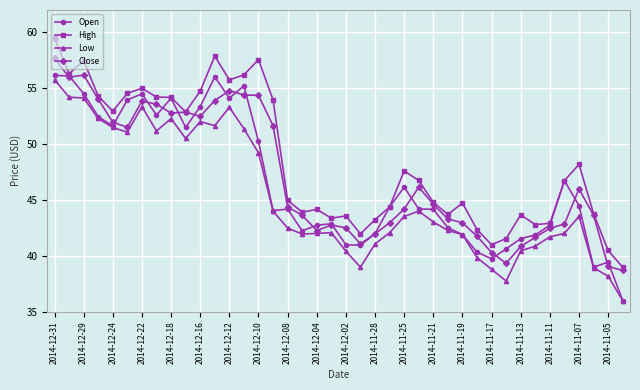

Which series has the largest range (max minus min)?

High